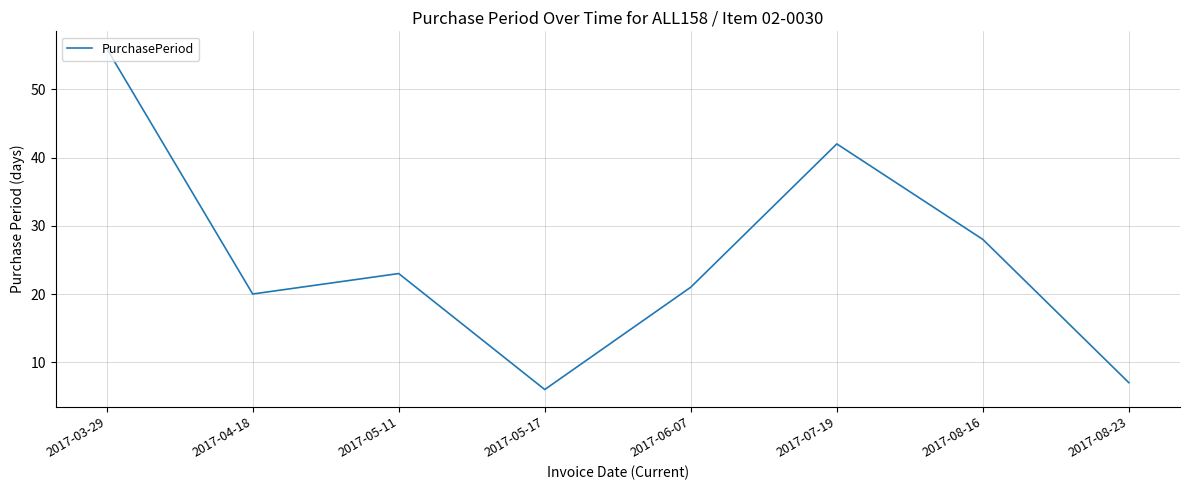

Reading right to left, transcribe all the data shown in this chart.

2017-08-23=7	2017-08-16=28	2017-07-19=42	2017-06-07=21	2017-05-17=6	2017-05-11=23	2017-04-18=20	2017-03-29=56